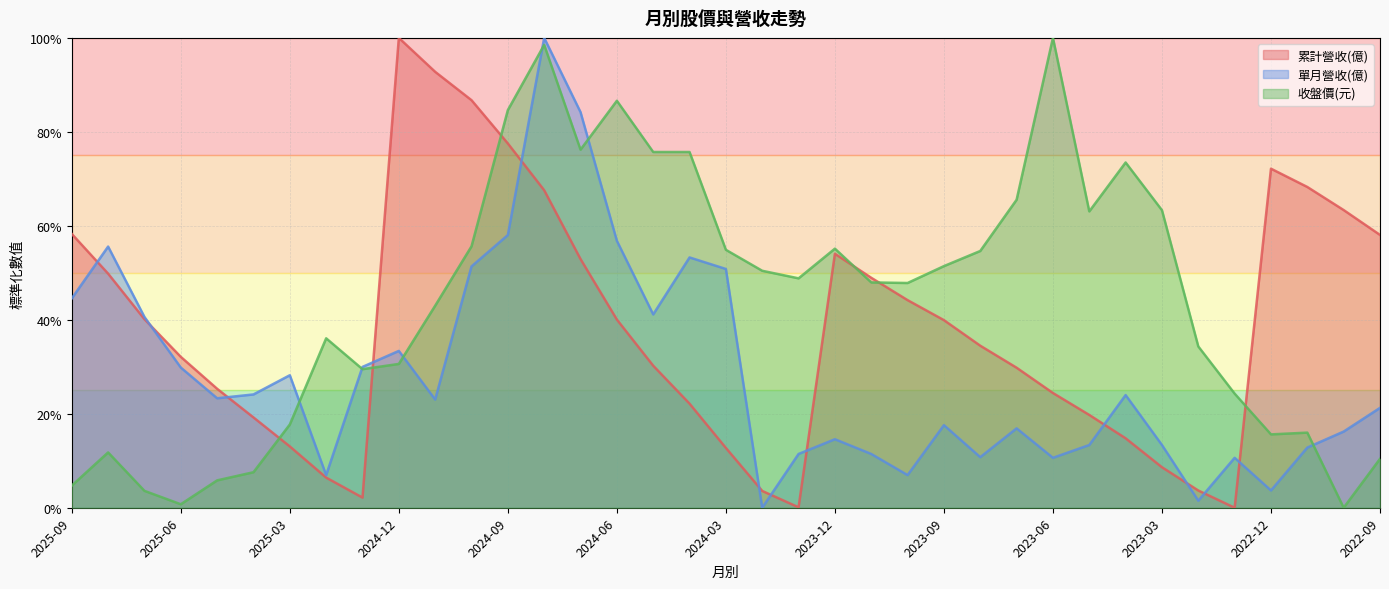

Rank the series by their average value, from lowest to highest.

單月營收(億), 累計營收(億), 收盤價(元)